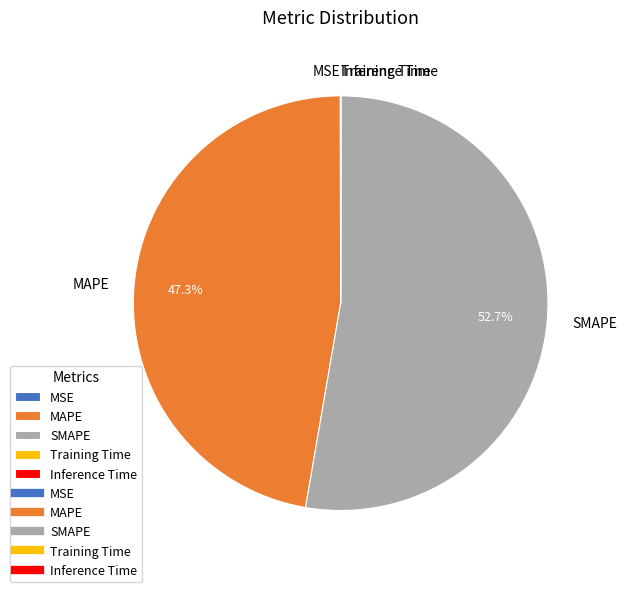

What is the largest slice in the pie chart?

SMAPE